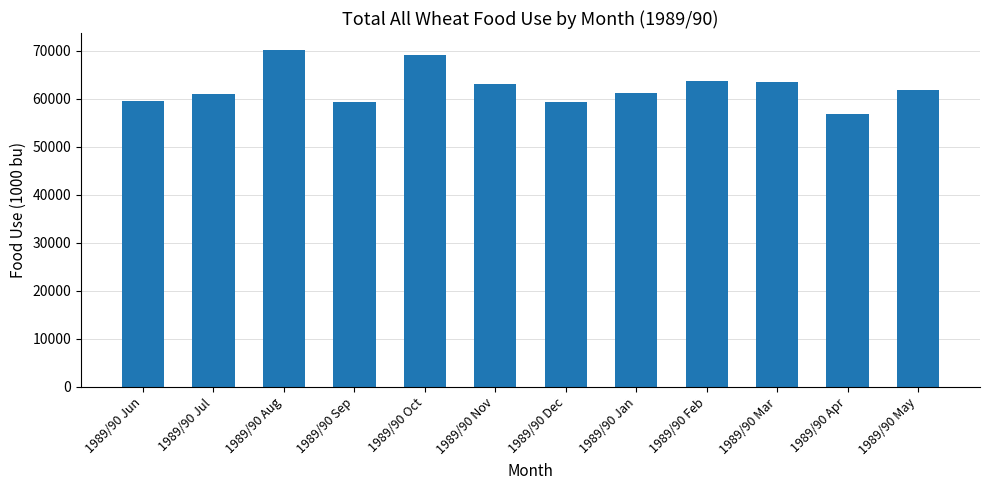

What is the label of the 12th bar from the left?

1989/90 May